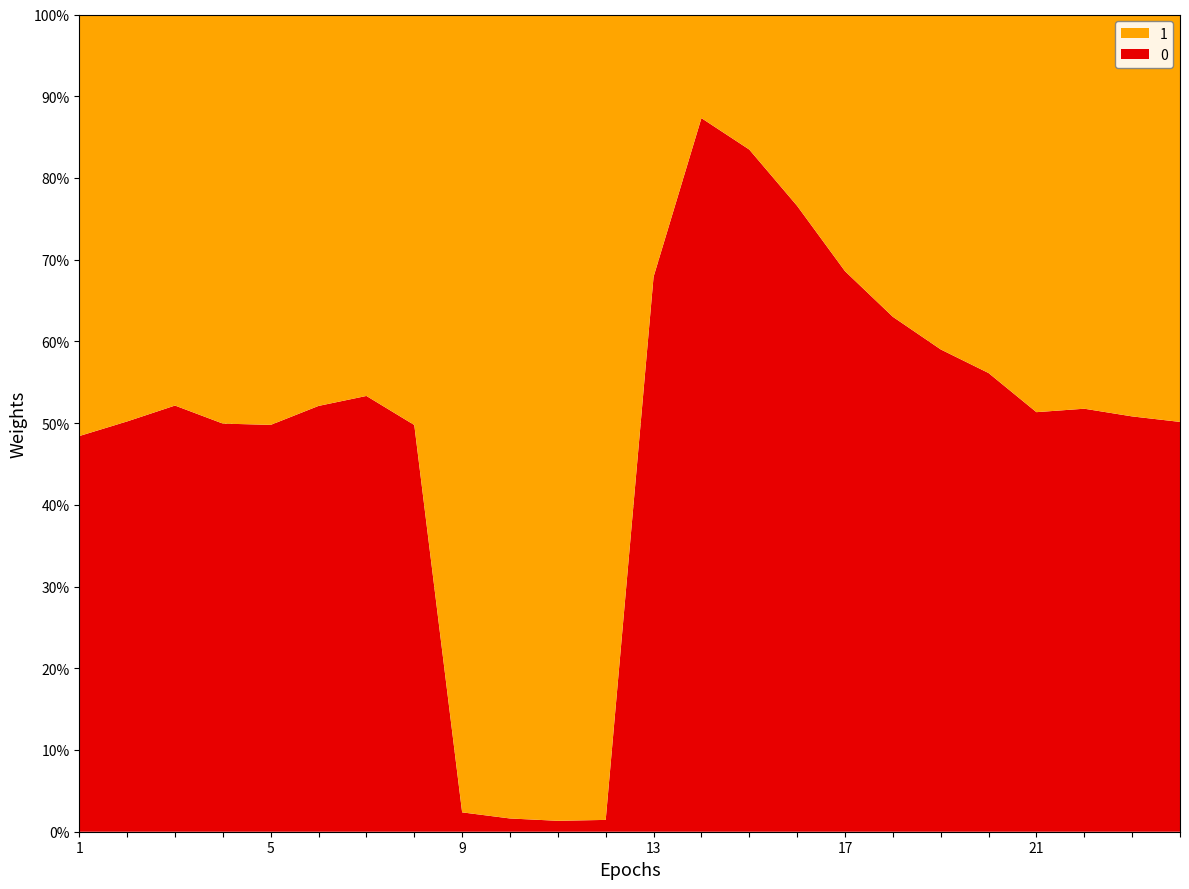

Reading left to right, extract all data points from this chart.

0: 1=454917	2=437006	3=454782	4=413750	5=426088	6=435159	7=418411	8=407718	9=508	10=325	11=279	12=292	13=74270	14=275820	15=343181	16=367433	17=381064	18=391744	19=417591	20=434975	21=395644	22=423857	23=418511	24=412406
1: 1=484658	2=433426	3=417313	4=414717	5=429804	6=400010	7=366257	8=411506	9=20930	10=19714	11=20609	12=19887	13=35106	14=40051	15=67943	16=112358	17=174500	18=230000	19=290000	20=340000	21=375000	22=395000	23=405000	24=410000